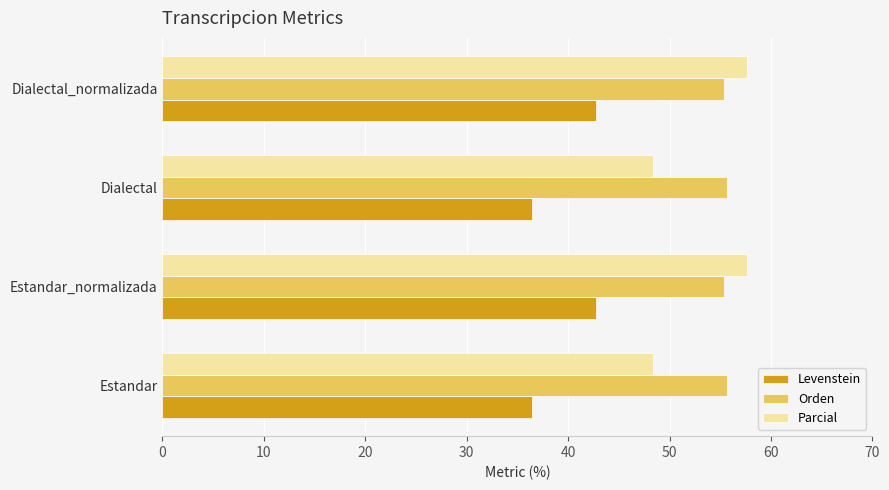

The Parcial series shows 71.1 at Estandar. True or false?

False